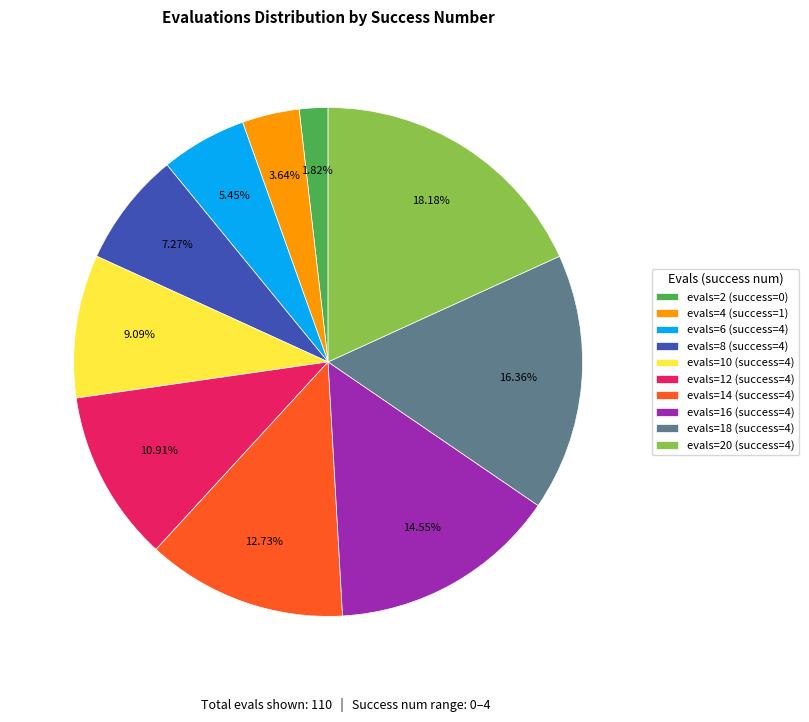

Which has a higher value, evals=2 (success=0) or evals=8 (success=4)?

evals=8 (success=4)